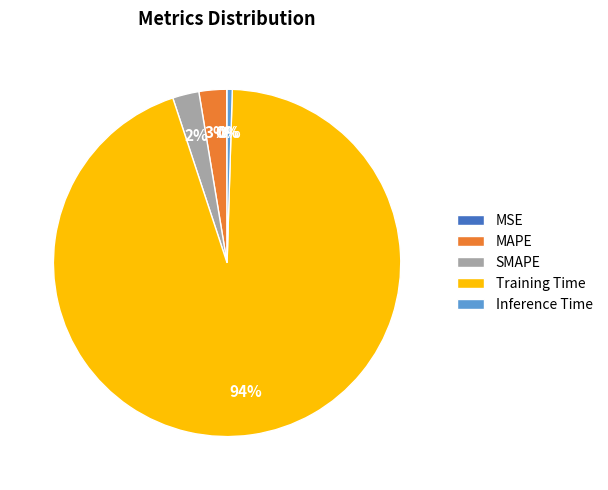

Is Training Time the majority of the pie?

Yes